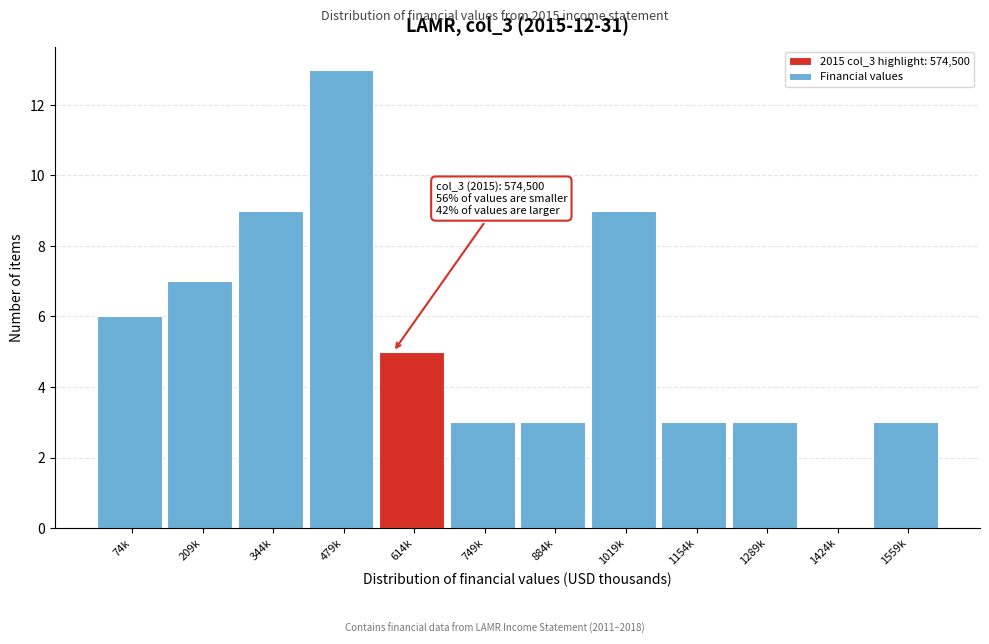

Reading left to right, transcribe all the data shown in this chart.

74k=6	209k=7	344k=9	479k=13	614k=5	749k=3	884k=3	1019k=9	1154k=3	1289k=3	1424k=0	1559k=3